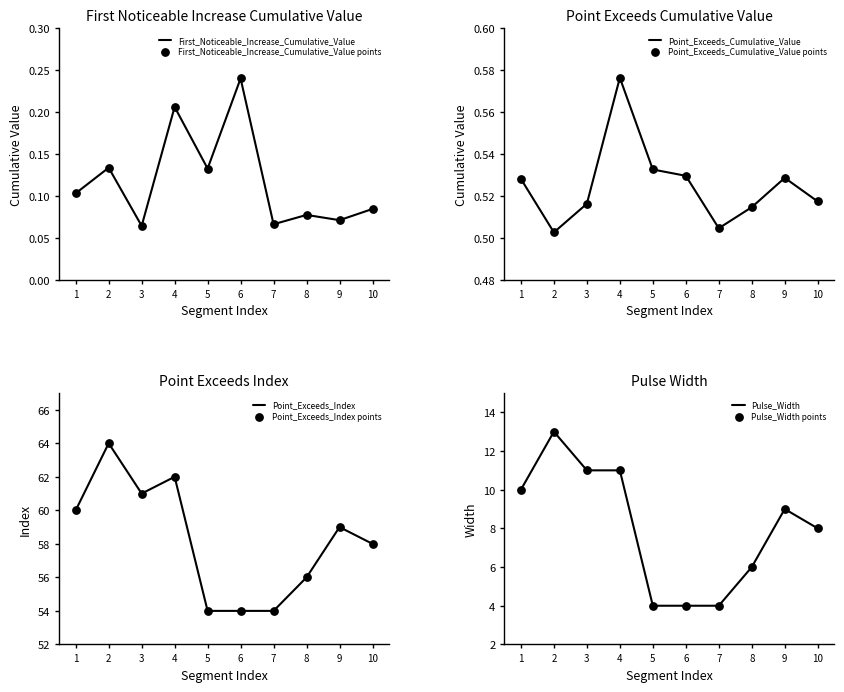

Which series reaches the maximum Y coordinate?

Point_Exceeds_Index